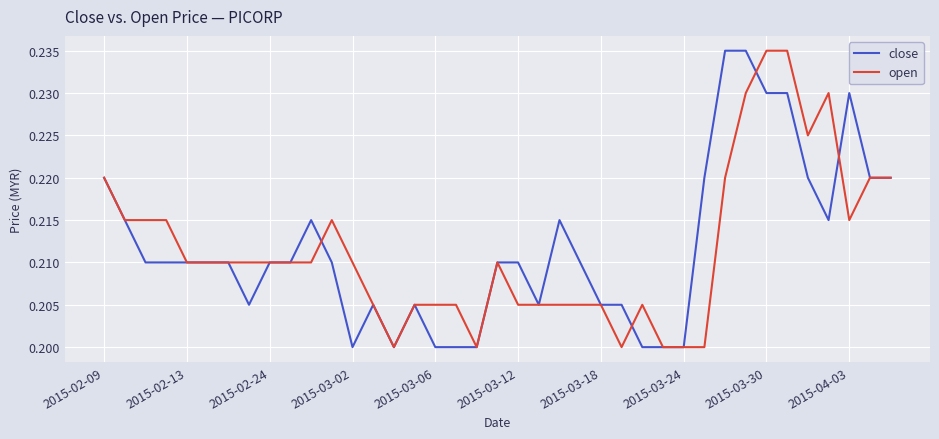

Rank the series at 2015-03-12 from lowest to highest value.

open, close